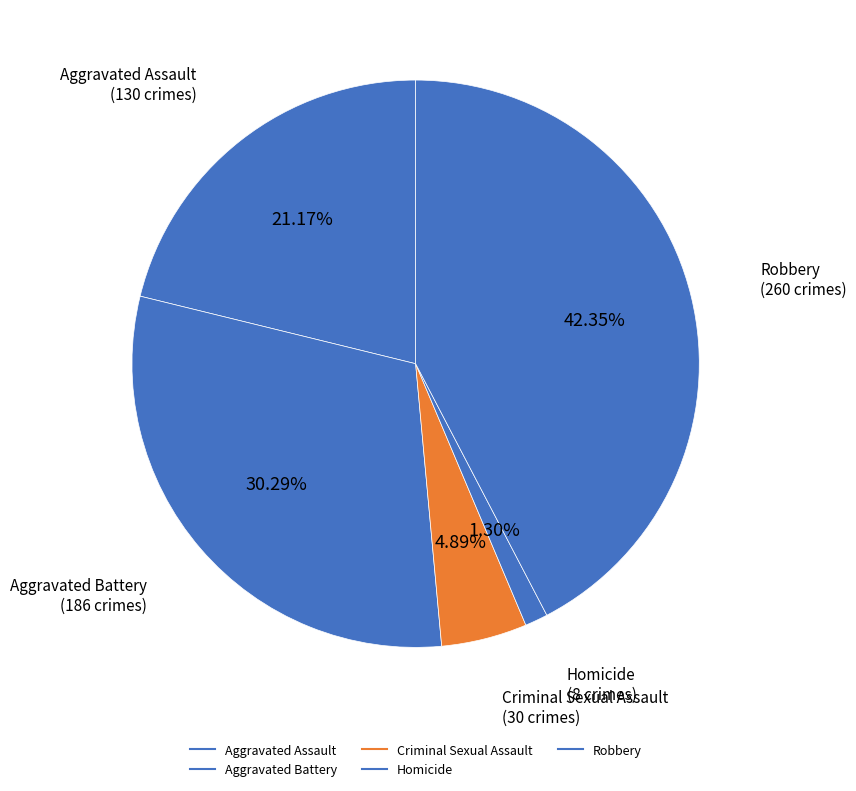

The Homicide slice represents 1% of the pie. True or false?

True